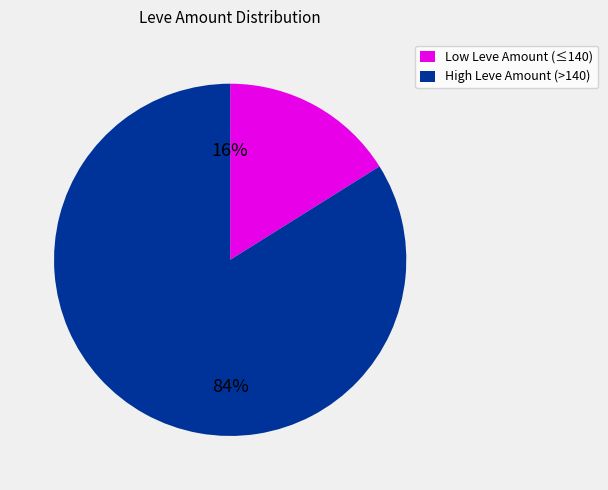

What is the ratio of the value at High Leve Amount (>140) to the value at Low Leve Amount (≤140)?

5.2